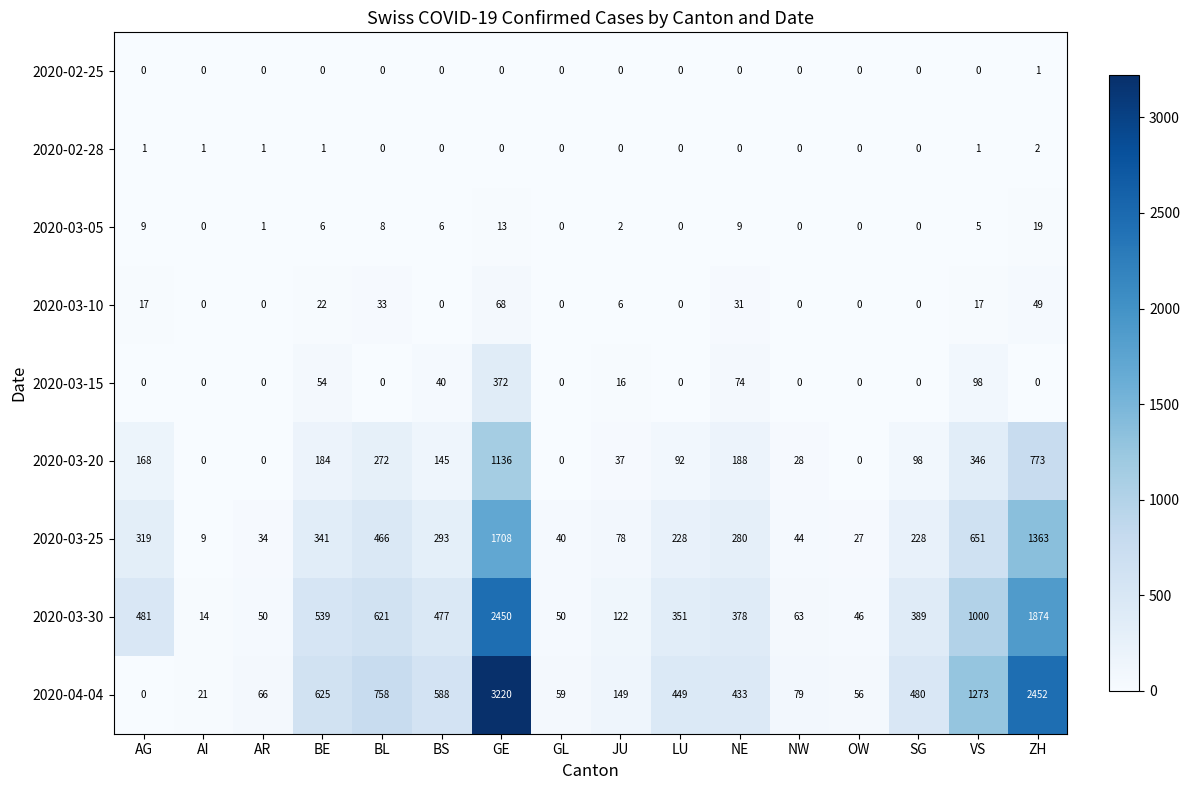

Which series has the largest total across all categories?

2020-04-04